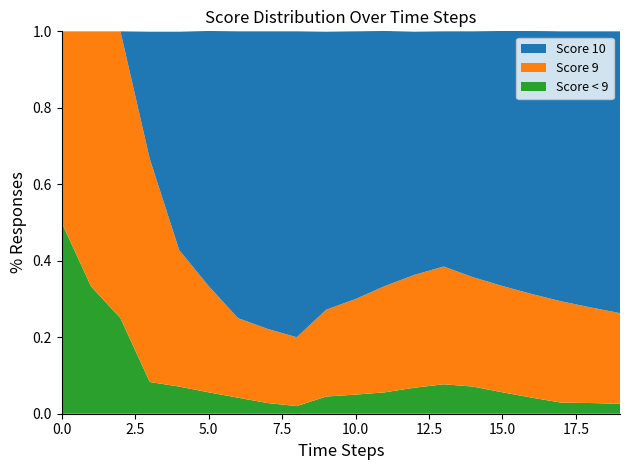

Reading left to right, list all the values displayed in this chart.

Score 10: 0.0	0.0	0.0	0.3	0.6	0.7	0.8	0.8	0.8	0.7	0.7	0.7	0.6	0.6	0.6	0.7	0.7	0.7	0.7	0.7
Score 9: 0.5	0.7	0.8	0.6	0.4	0.3	0.2	0.2	0.2	0.2	0.2	0.3	0.3	0.3	0.3	0.3	0.3	0.3	0.2	0.2
Score < 9: 0.5	0.3	0.2	0.1	0.1	0.1	0.0	0.0	0.0	0.0	0.1	0.1	0.1	0.1	0.1	0.1	0.0	0.0	0.0	0.0